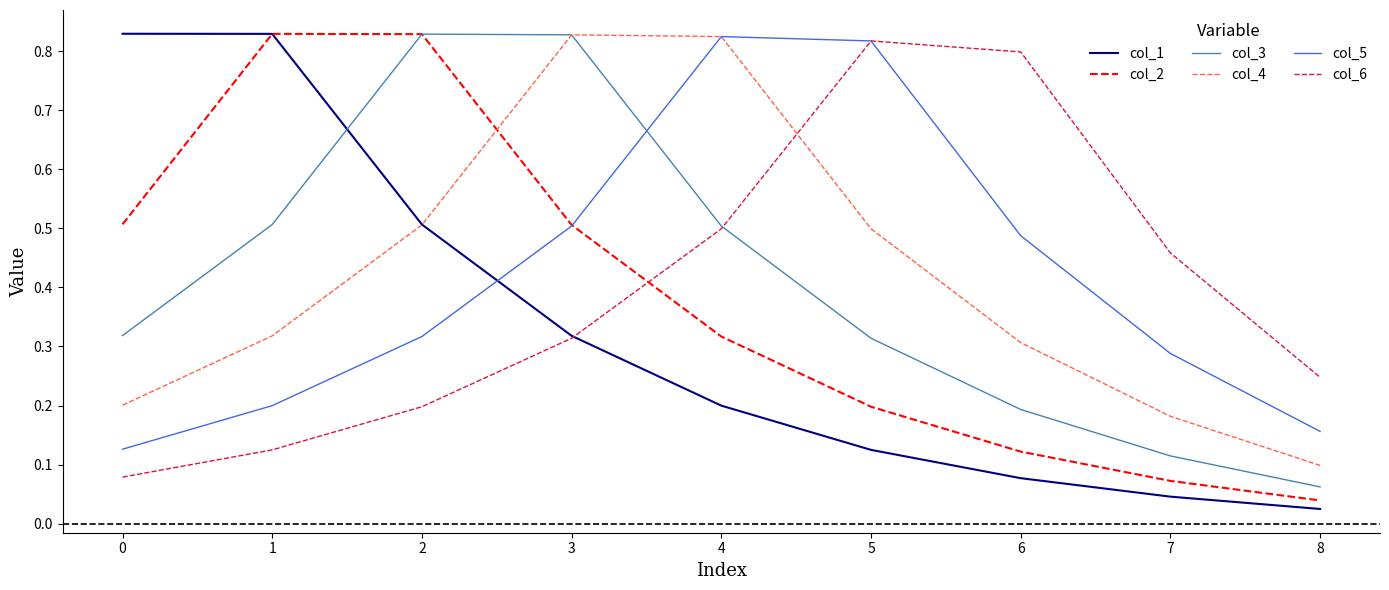

Does the chart have visible grid lines?

No